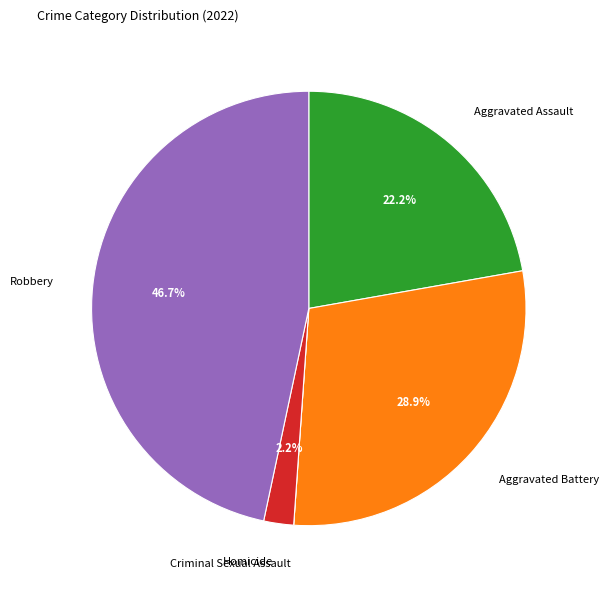

Is the sum of Homicide and Aggravated Battery greater than half?

No